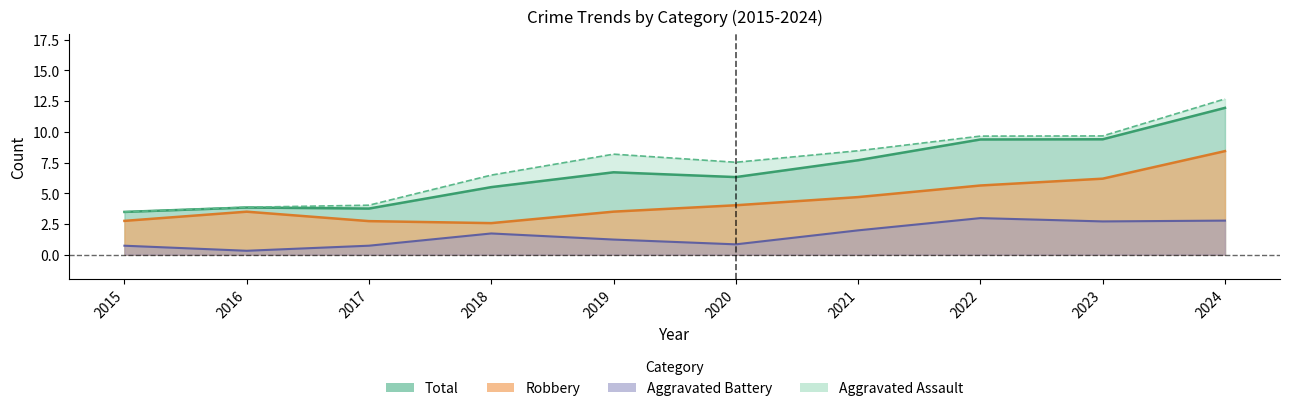

How many lines are shown in the chart?

4